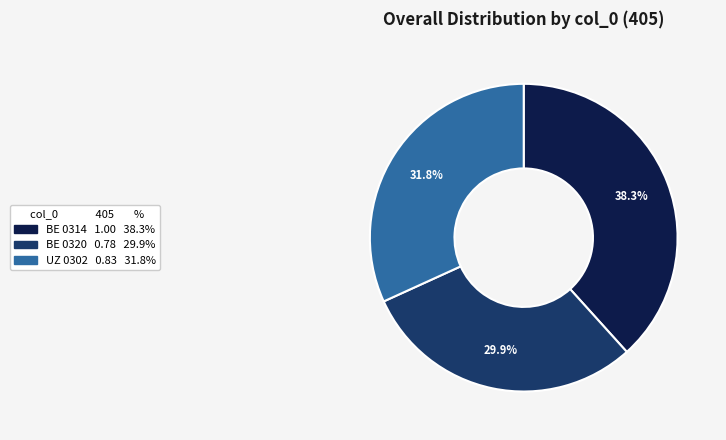

Is there a majority slice in this chart?

No